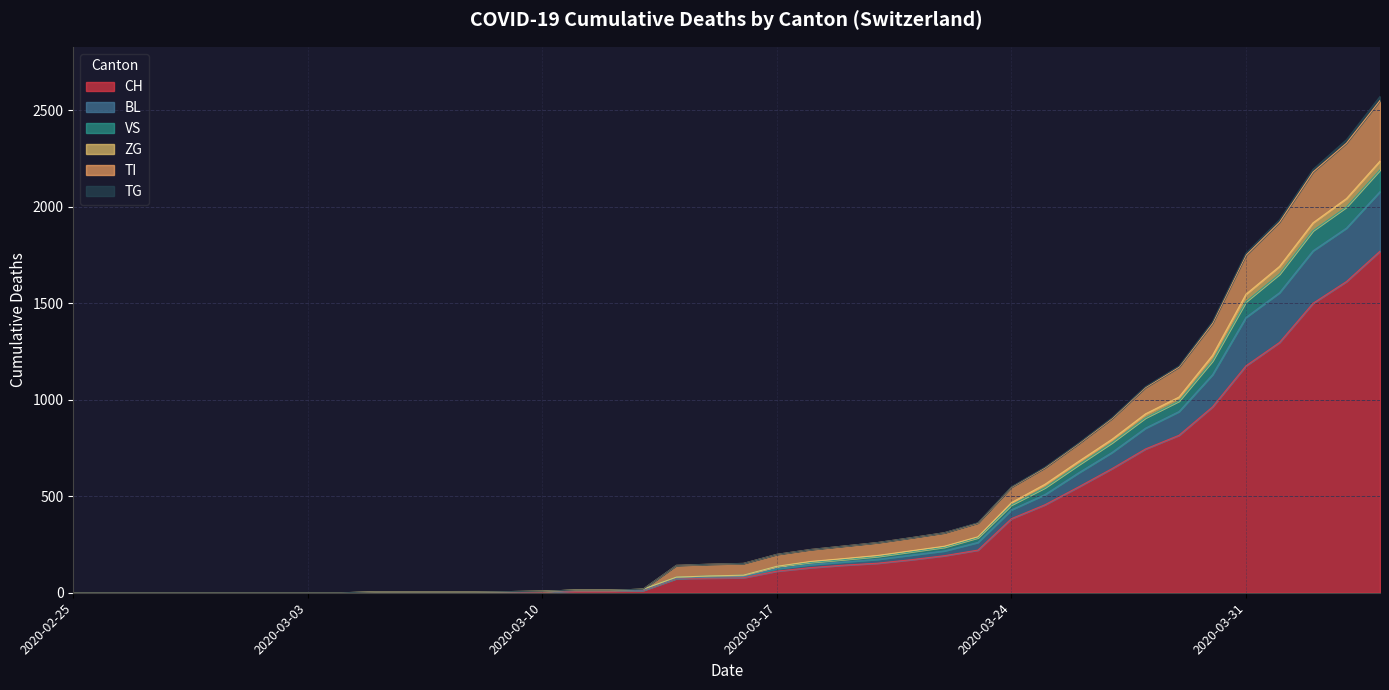

What is the label of the 22nd point from the left?

2020-03-17